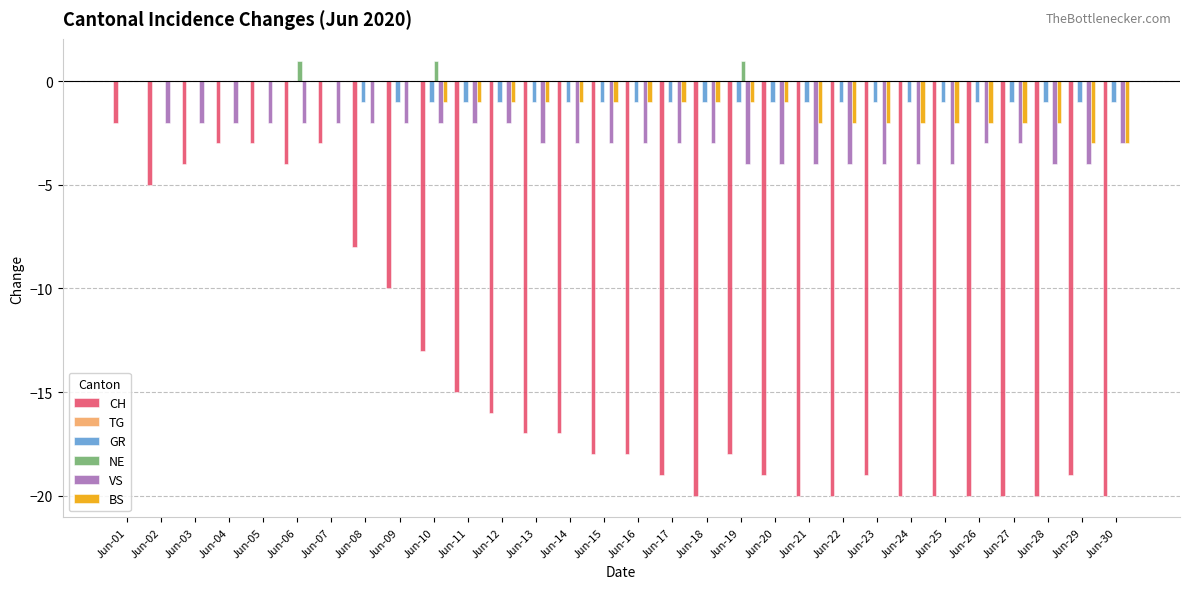

What is the spread (max minus min) of values at Jun-22?

20